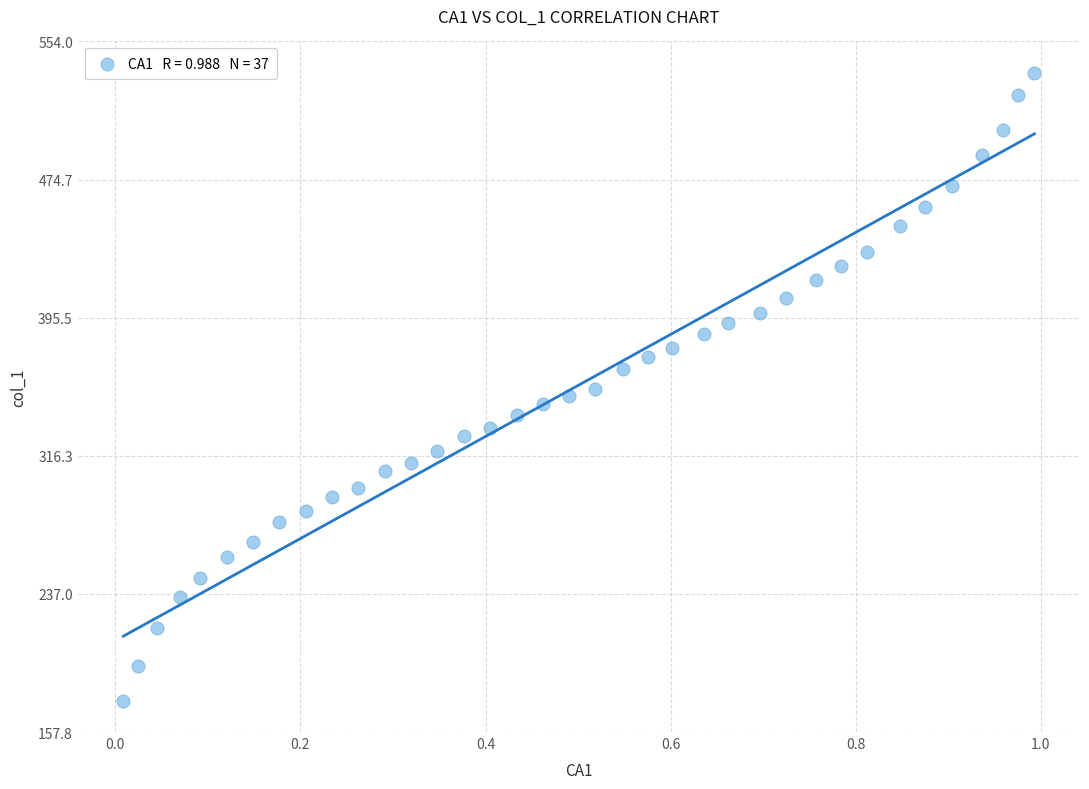

What is the range of X values (max minus min)?

1.0